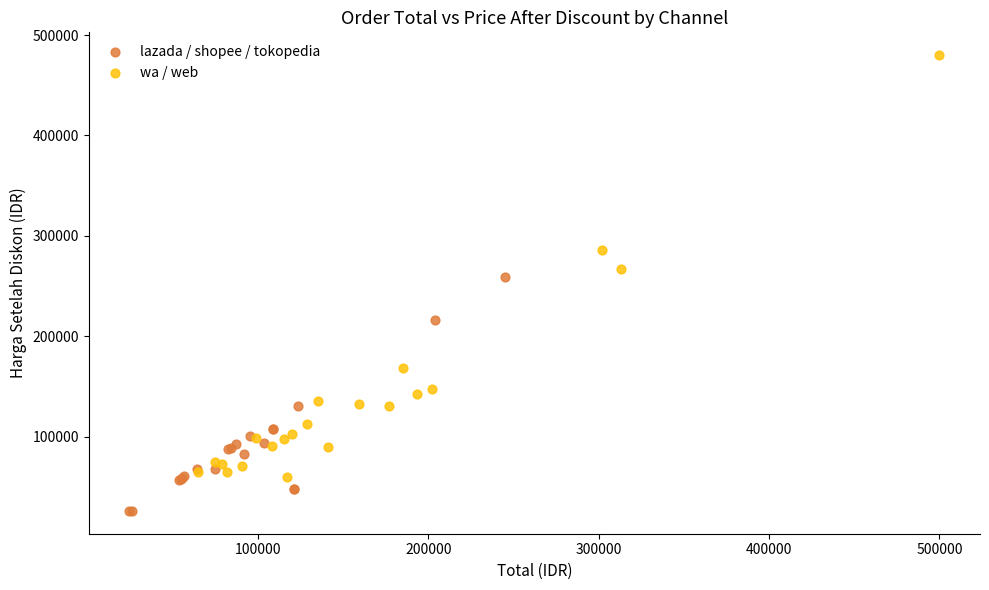

Which series contains the lowest Y value?

lazada / shopee / tokopedia